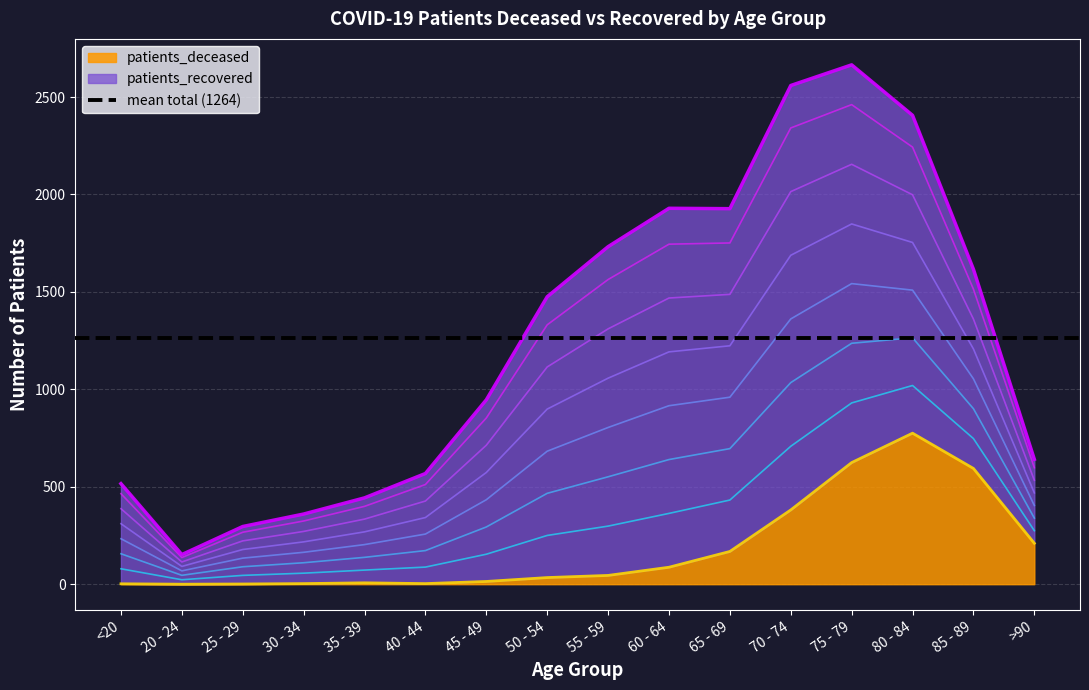

At which category does the data reach its first local peak?

35 - 39